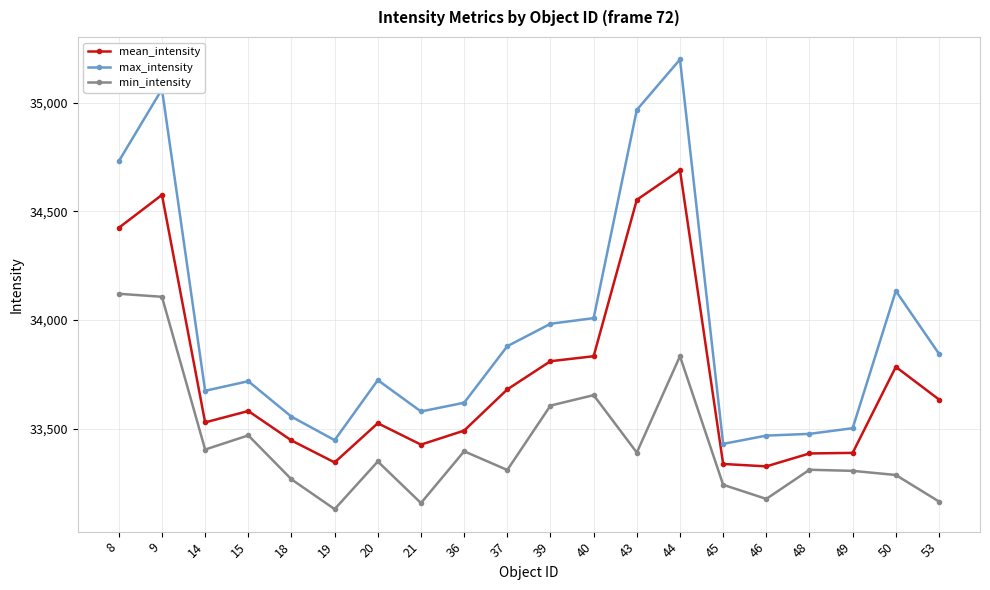

Between 48 and 50, which series saw the biggest shift?

max_intensity